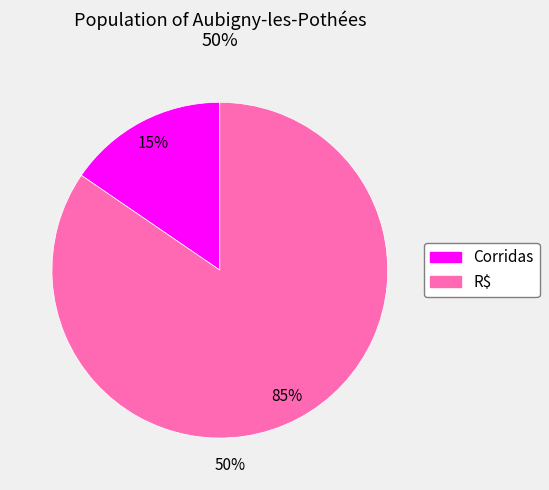

Does Corridas account for over 50% of the chart?

No